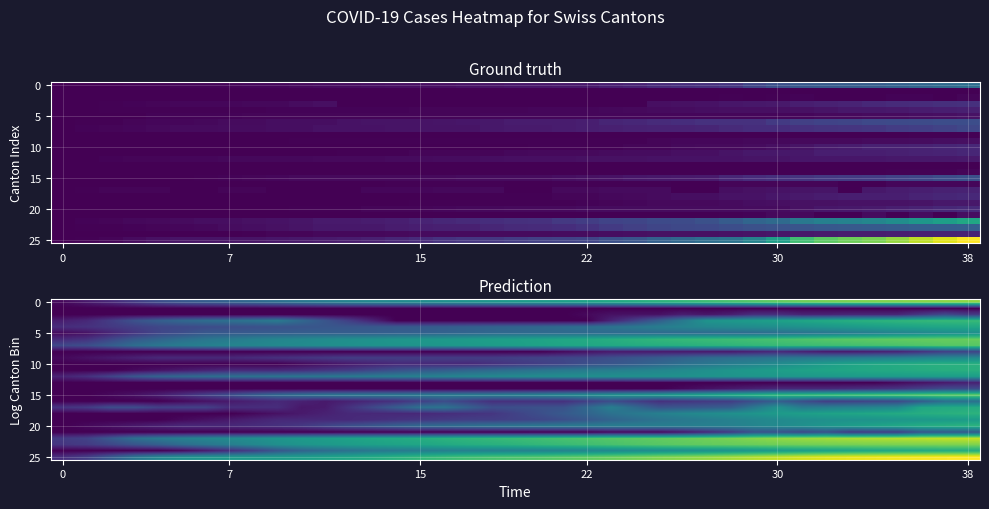

Reading right to left, transcribe all the data shown in this chart.

row_0: 5.0	5.0	4.9	4.9	4.9	4.8	4.8	4.7	4.6	4.4	4.3	4.1	4.0	3.9	3.7	3.6	3.5	3.4	3.3	3.2	3.2	3.1	3.0	2.9	2.9	2.8	2.7	2.5	2.4	2.2	2.0	1.9	1.8	1.6	1.4	1.1	0.7	0.4	0.1
row_1: 0.0	0.0	0.0	0.0	0.0	0.0	0.0	0.0	0.0	0.0	0.0	0.0	0.0	0.0	0.0	0.0	0.0	0.0	0.0	0.0	0.0	0.0	0.0	0.0	0.0	0.0	0.0	0.0	0.0	0.0	0.0	0.0	0.0	0.0	0.0	0.0	0.0	0.0	0.0
row_2: 1.0	1.4	1.0	0.6	0.6	0.6	0.6	0.6	0.8	0.8	0.5	0.4	0.5	0.3	0.3	0.3	0.1	0.0	0.0	0.0	0.0	0.0	0.0	0.0	0.0	0.0	0.0	0.0	0.0	0.0	0.0	0.0	0.0	0.0	0.0	0.0	0.0	0.0	0.0
row_3: 4.1	4.0	4.0	3.9	3.9	3.8	3.7	3.6	3.5	3.3	3.2	3.1	2.5	1.8	1.2	0.6	-0.0	-0.0	-0.0	-0.0	-0.0	-0.0	-0.0	-0.0	-0.0	0.6	1.1	1.6	2.0	2.5	2.3	2.2	2.2	2.0	1.8	1.5	1.1	0.7	0.5
row_4: 3.6	3.6	3.5	3.4	3.3	3.2	3.2	3.1	3.0	2.9	2.9	2.8	2.7	2.6	2.4	2.3	2.2	2.1	2.0	1.9	1.9	1.8	1.8	1.7	1.7	1.6	1.6	1.6	1.6	1.5	1.5	1.4	1.4	1.3	1.3	1.1	1.0	0.9	0.8
row_5: 3.0	2.9	2.8	2.7	2.6	2.4	2.3	2.2	2.2	2.1	2.1	2.1	2.1	2.1	2.1	2.1	2.1	2.1	2.1	2.1	2.0	2.0	1.9	1.9	1.8	1.8	1.8	1.8	1.8	1.8	1.7	1.7	1.6	1.4	1.2	0.9	0.6	0.3	0.1
row_6: 4.6	4.6	4.6	4.6	4.5	4.5	4.4	4.4	4.3	4.2	4.1	4.1	4.0	4.0	3.9	3.8	3.7	3.6	3.5	3.4	3.4	3.3	3.2	3.2	3.1	3.1	3.0	2.9	2.8	2.7	2.6	2.5	2.3	2.2	1.9	1.7	1.3	0.9	0.7
row_7: 4.5	4.4	4.4	4.3	4.3	4.2	4.2	4.1	4.1	4.0	3.9	3.9	3.8	3.8	3.7	3.7	3.6	3.5	3.5	3.4	3.3	3.3	3.2	3.1	3.1	3.1	3.0	3.0	2.9	2.8	2.7	2.7	2.6	2.5	2.4	2.2	1.8	1.4	1.3
row_8: 1.2	1.1	0.9	0.6	0.5	0.4	0.4	0.6	0.7	0.6	0.4	0.4	0.4	0.4	0.4	0.4	0.3	0.1	0.0	0.0	0.0	0.0	0.0	0.0	0.0	0.0	0.0	0.0	0.0	0.0	0.0	0.0	0.0	0.0	0.0	0.0	0.0	0.0	0.0
row_9: 2.9	2.8	2.7	2.6	2.6	2.5	2.4	2.4	2.3	2.3	2.2	2.1	1.9	1.7	1.6	1.5	1.3	1.3	1.2	1.2	1.1	1.1	1.1	1.1	1.1	1.1	1.1	1.0	0.9	0.9	0.8	0.7	0.7	0.7	0.7	0.6	0.4	0.3	0.1
row_10: 3.8	3.8	3.8	3.7	3.6	3.5	3.3	3.1	2.9	2.7	2.5	2.4	2.2	2.0	1.8	1.6	1.5	1.2	1.1	1.0	0.8	0.7	0.7	0.7	0.7	0.6	0.4	0.3	0.1	0.0	0.0	0.0	0.0	0.0	0.0	0.0	0.0	0.0	0.0
row_11: 3.8	3.8	3.7	3.7	3.6	3.6	3.5	3.5	3.4	3.2	3.1	3.0	2.9	2.8	2.7	2.6	2.5	2.4	2.3	2.2	2.1	2.0	1.8	1.7	1.5	1.3	1.1	0.9	0.8	0.7	0.7	0.7	0.6	0.4	0.3	0.1	0.0	0.0	0.0
row_12: 3.4	3.4	3.3	3.3	3.3	3.3	3.3	3.2	3.2	3.1	3.1	3.1	3.0	3.0	3.0	3.0	3.0	3.0	2.9	2.9	2.8	2.8	2.7	2.6	2.6	2.5	2.4	2.4	2.4	2.3	2.3	2.2	2.1	2.0	1.9	1.6	1.2	0.8	0.6
row_13: 0.6	0.4	0.3	0.1	0.0	0.0	0.0	0.0	0.0	0.0	0.0	0.0	0.0	0.0	0.0	0.0	0.0	0.0	0.0	0.0	0.0	0.0	0.0	0.0	0.0	0.0	0.0	0.0	0.0	0.0	0.0	0.0	0.0	0.0	0.0	0.0	0.0	0.0	0.0
row_14: 1.4	1.4	1.2	0.9	0.9	0.8	0.7	0.7	0.7	0.6	0.4	0.3	0.1	0.0	0.0	0.0	0.0	0.0	0.0	0.0	0.0	0.0	0.0	0.0	0.0	0.0	0.0	0.0	0.0	0.0	0.0	0.0	0.0	0.0	0.0	0.0	0.0	0.0	0.0
row_15: 4.6	4.6	4.5	4.4	4.4	4.3	4.2	4.2	4.1	3.9	3.8	3.6	3.5	3.3	3.2	3.1	3.0	2.8	2.7	2.6	2.6	2.5	2.5	2.5	2.5	2.4	2.4	2.4	2.2	2.1	1.8	1.5	1.2	0.8	0.5	0.3	0.1	0.0	0.0
row_16: 2.2	2.2	1.7	1.3	1.2	1.1	1.1	1.4	1.8	1.4	1.1	1.0	0.9	0.8	1.1	1.4	1.1	0.8	0.8	0.8	0.8	1.1	1.4	1.1	0.8	0.7	0.6	0.4	0.6	0.7	0.6	0.4	0.3	0.1	0.0	0.0	0.0	0.0	0.0
row_17: 3.7	3.6	3.6	2.8	2.7	2.7	2.6	2.5	3.1	2.4	1.8	1.7	1.6	1.6	2.1	2.6	2.0	1.5	1.5	1.5	1.4	1.9	2.3	2.2	1.8	1.3	0.9	0.4	0.4	0.8	0.8	0.8	1.2	1.2	1.1	1.4	1.4	1.0	0.9
row_18: 3.9	3.8	3.7	3.7	3.6	3.5	3.5	3.4	3.3	3.1	3.0	2.9	2.8	2.6	2.4	2.2	1.9	1.7	1.4	1.2	0.9	0.9	0.8	0.7	0.7	0.7	0.7	0.6	0.4	0.3	0.1	0.0	0.0	0.0	0.0	0.0	0.0	0.0	0.0
row_19: 3.3	3.3	3.2	3.1	3.1	3.0	3.0	3.0	2.9	2.8	2.6	2.5	2.4	2.3	2.1	1.9	1.6	1.4	1.3	1.2	1.1	1.1	1.0	0.9	0.9	0.8	0.7	0.7	0.7	0.7	0.6	0.4	0.3	0.1	0.0	0.0	0.0	0.0	0.0
row_20: 3.9	3.8	3.7	3.6	3.5	3.3	3.2	3.0	2.9	2.7	2.6	2.6	2.6	2.6	2.6	2.5	2.5	2.5	2.4	2.4	2.3	2.2	2.1	2.1	1.9	1.7	1.5	1.2	1.0	0.9	0.8	0.7	0.7	0.7	0.6	0.4	0.3	0.1	0.0
row_21: 1.7	1.7	1.6	1.1	1.1	1.0	1.5	1.3	1.5	1.5	1.0	0.7	0.4	0.1	0.1	0.1	0.0	0.0	0.0	0.0	0.0	0.0	0.0	0.0	0.0	0.0	0.0	0.0	0.0	0.0	0.0	0.0	0.0	0.0	0.0	0.0	0.0	0.0	0.0
row_22: 5.5	5.5	5.4	5.4	5.3	5.2	5.2	5.1	5.0	4.9	4.8	4.7	4.6	4.6	4.5	4.4	4.3	4.3	4.2	4.1	4.0	3.9	3.8	3.7	3.6	3.6	3.4	3.3	3.2	3.1	3.0	2.9	2.7	2.6	2.4	2.2	1.7	1.2	1.0
row_23: 4.9	4.8	4.8	4.8	4.8	4.8	4.8	4.7	4.7	4.7	4.6	4.6	4.5	4.4	4.4	4.3	4.2	4.1	4.0	3.9	3.8	3.7	3.7	3.5	3.5	3.4	3.3	3.2	3.1	3.0	2.8	2.6	2.4	2.1	1.8	1.6	1.3	1.0	0.9
row_24: 3.7	3.7	3.6	3.6	3.6	3.5	3.4	3.4	3.3	3.2	3.1	3.1	3.0	2.9	2.9	2.8	2.8	2.7	2.7	2.7	2.6	2.6	2.6	2.5	2.5	2.4	2.2	2.1	1.9	1.6	1.1	0.8	0.4	0.1	0.0	0.0	0.0	0.0	0.0
row_25: 6.0	6.0	5.9	5.9	5.8	5.8	5.7	5.6	5.5	5.3	5.2	5.0	4.9	4.8	4.7	4.6	4.5	4.5	4.4	4.3	4.3	4.2	4.1	4.0	3.8	3.7	3.6	3.5	3.4	3.3	3.2	3.2	3.1	3.0	2.8	2.3	1.7	1.1	0.8